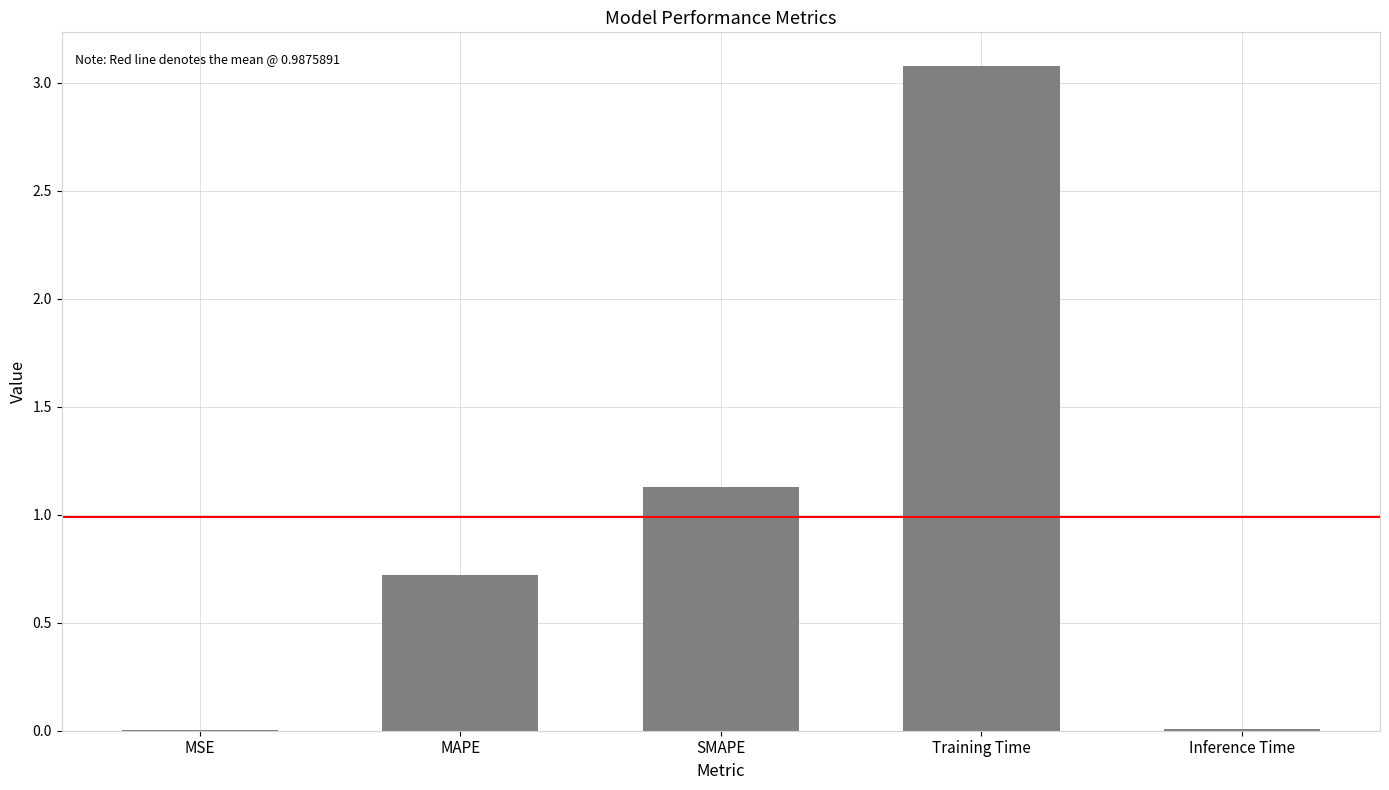

The value at SMAPE is 1.1. True or false?

True